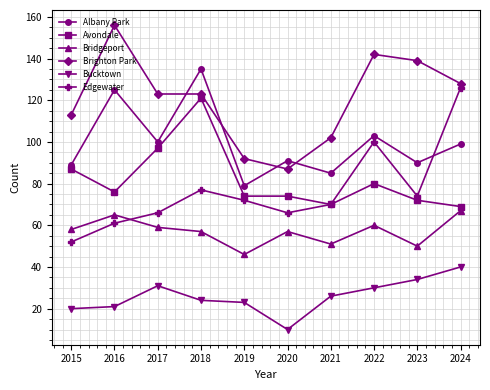

True or false: Avondale and Brighton Park intersect in this chart.

False